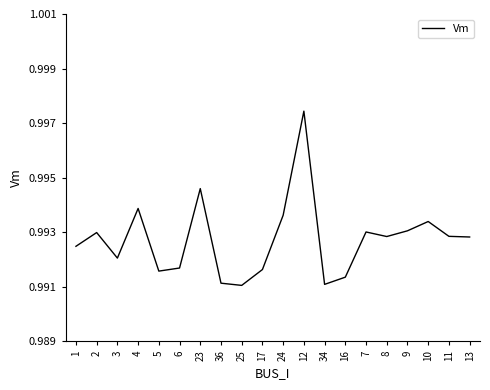

How many interior local peaks (higher than both neighbors) does the data have?

6